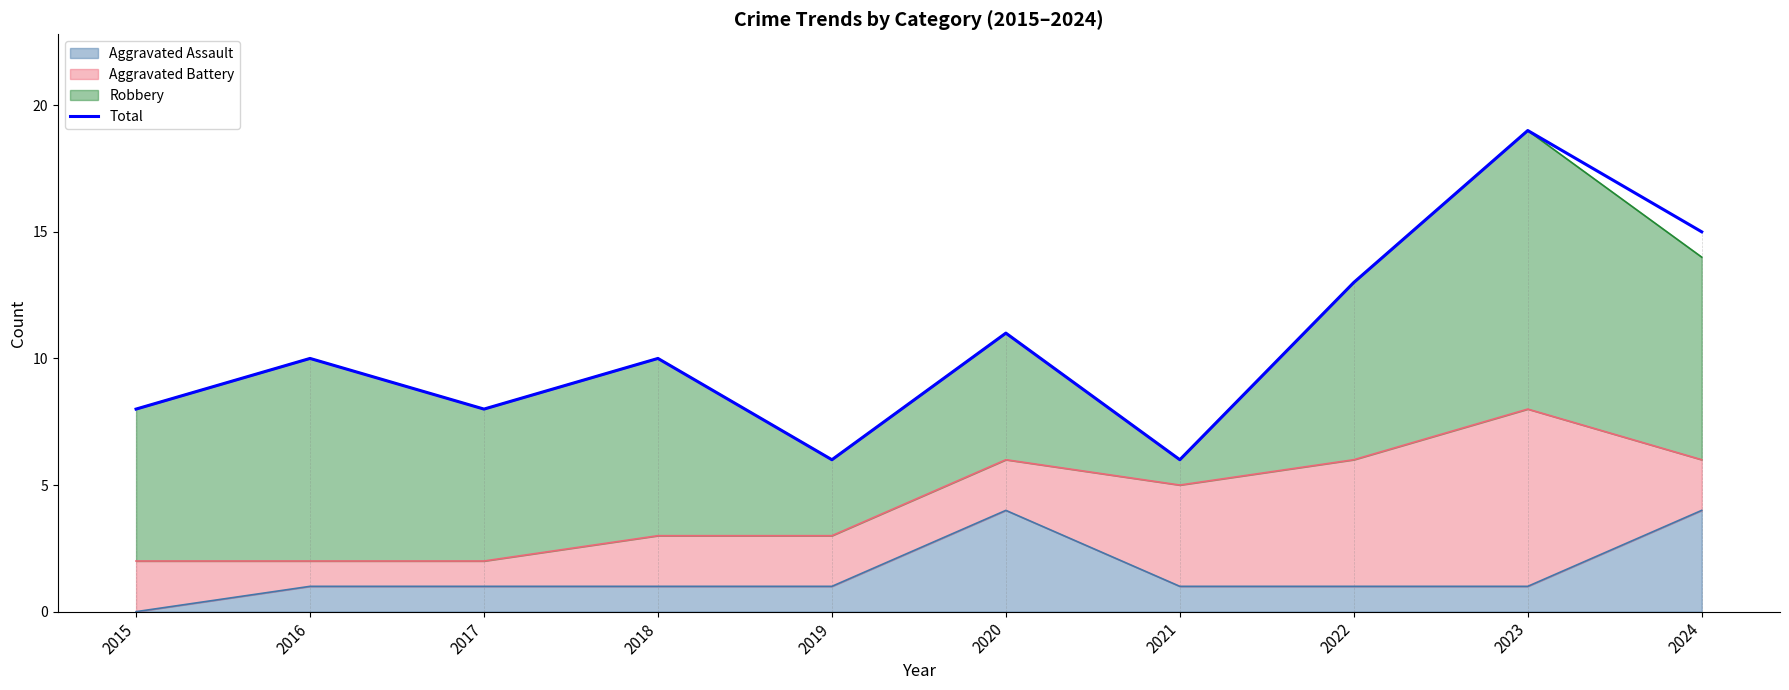

What is the value of the 3rd point from the left?

8